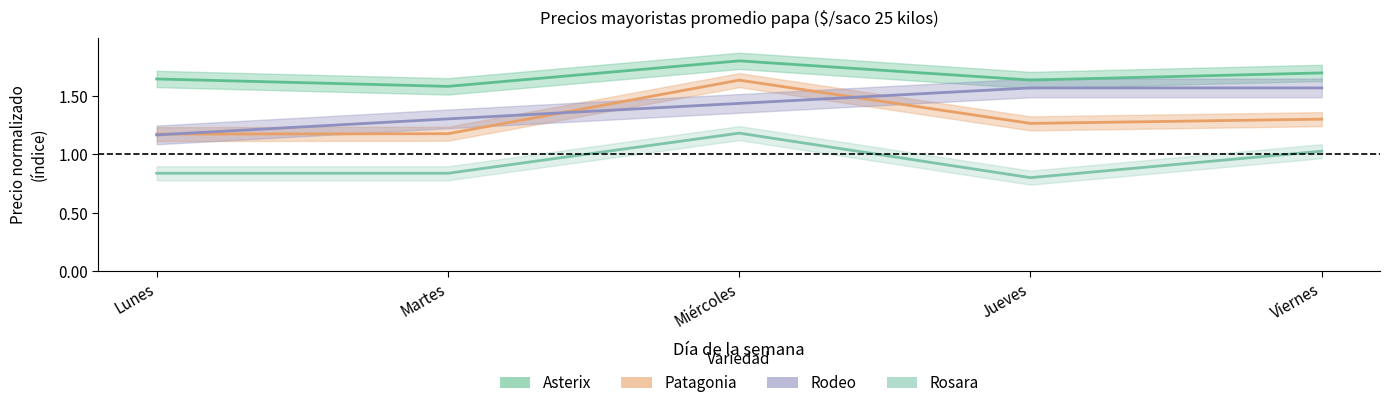

Which series has the widest spread of values?

Patagonia